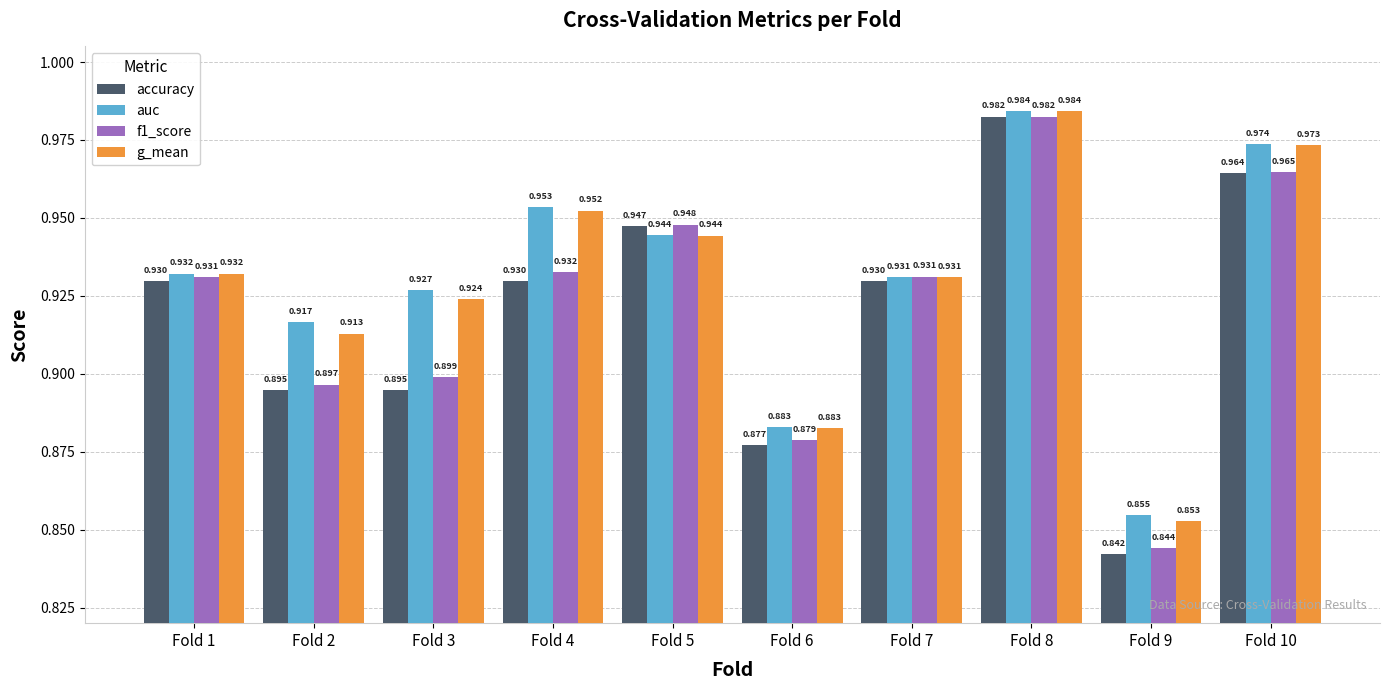

Which series has the largest total across all categories?

auc